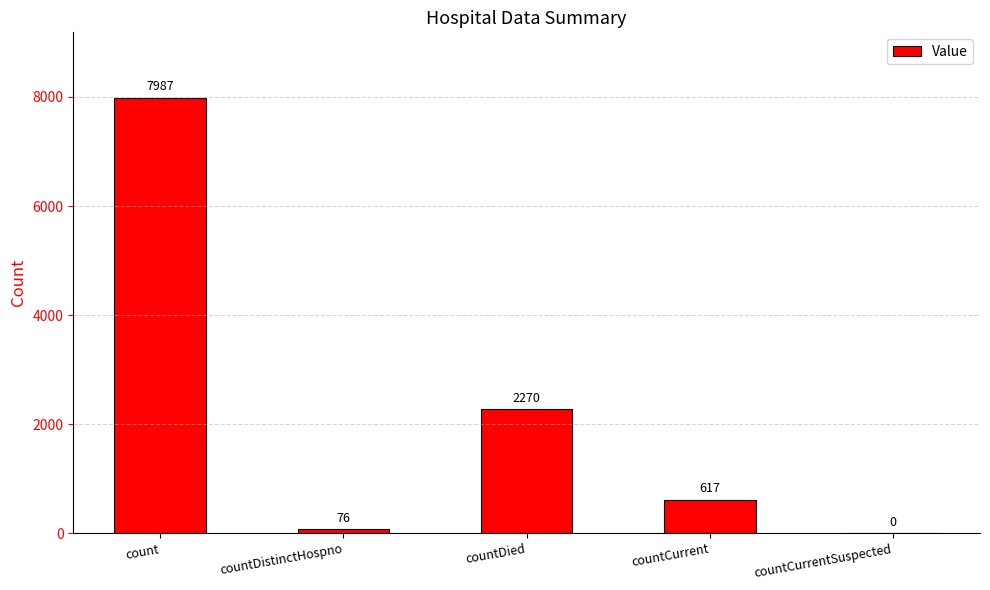

Approximately how many times larger is the value at count compared to countCurrent?

12.9